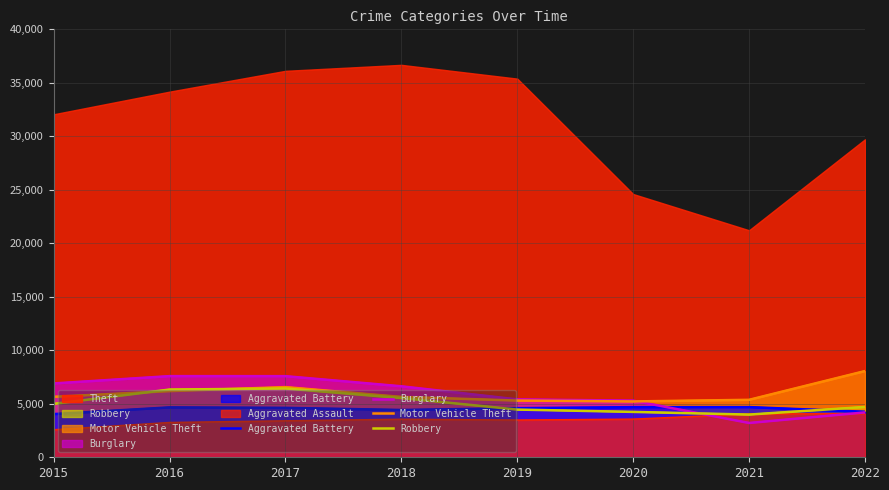

How many interior local valleys does the Motor Vehicle Theft series have?

1